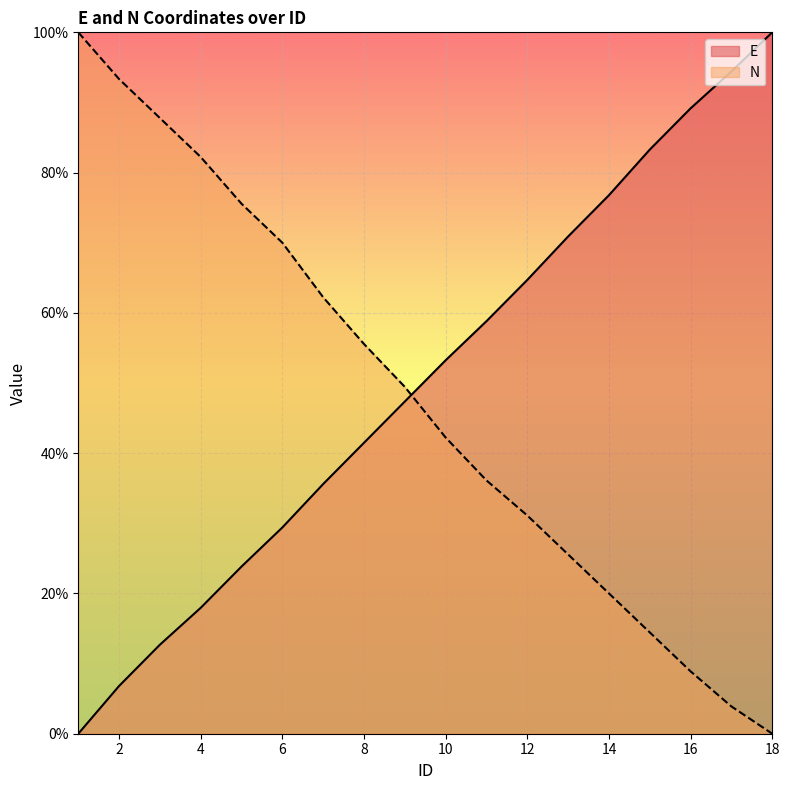

At which category is the sum across all series the highest?

3